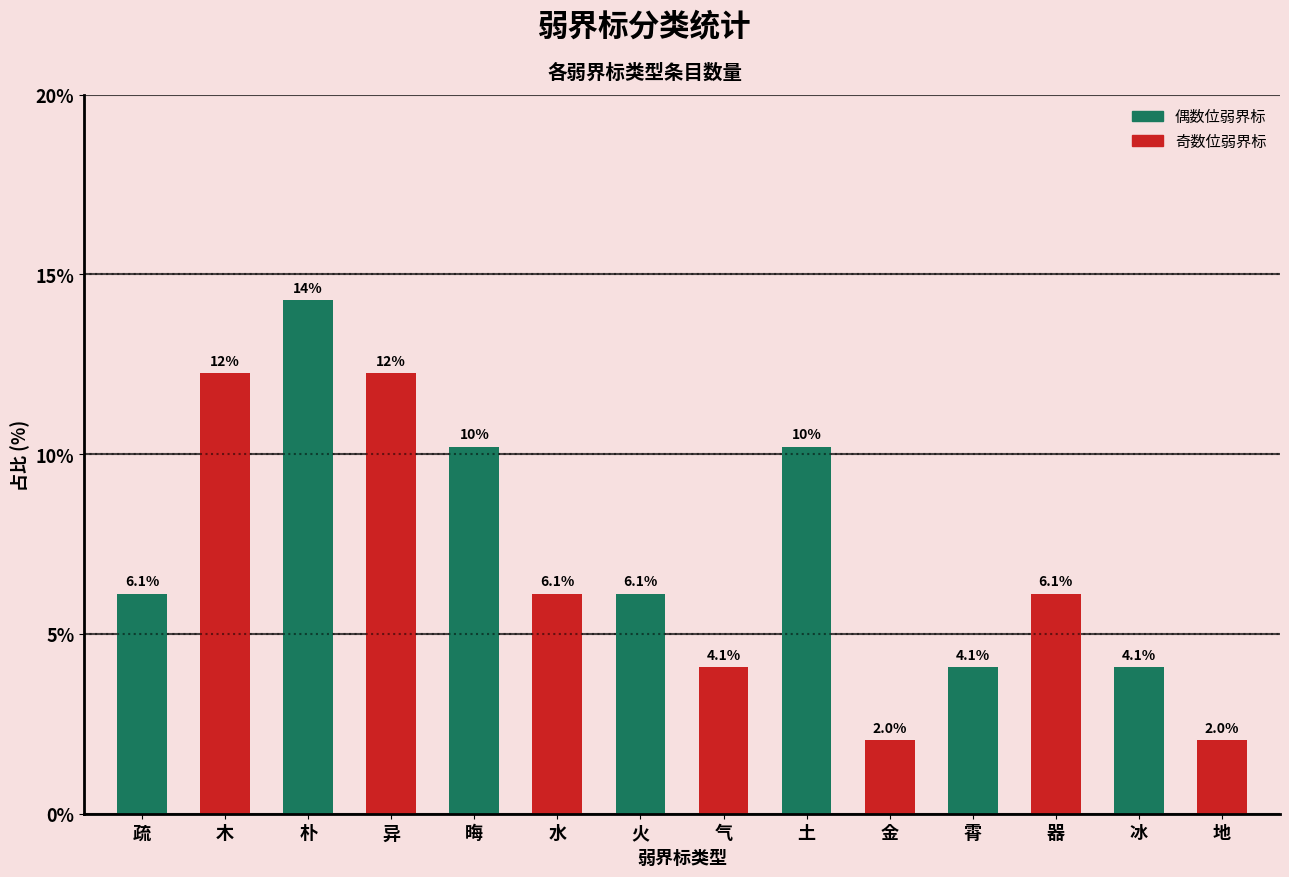

What is the ratio of the value at 晦 to the value at 金?

5.0